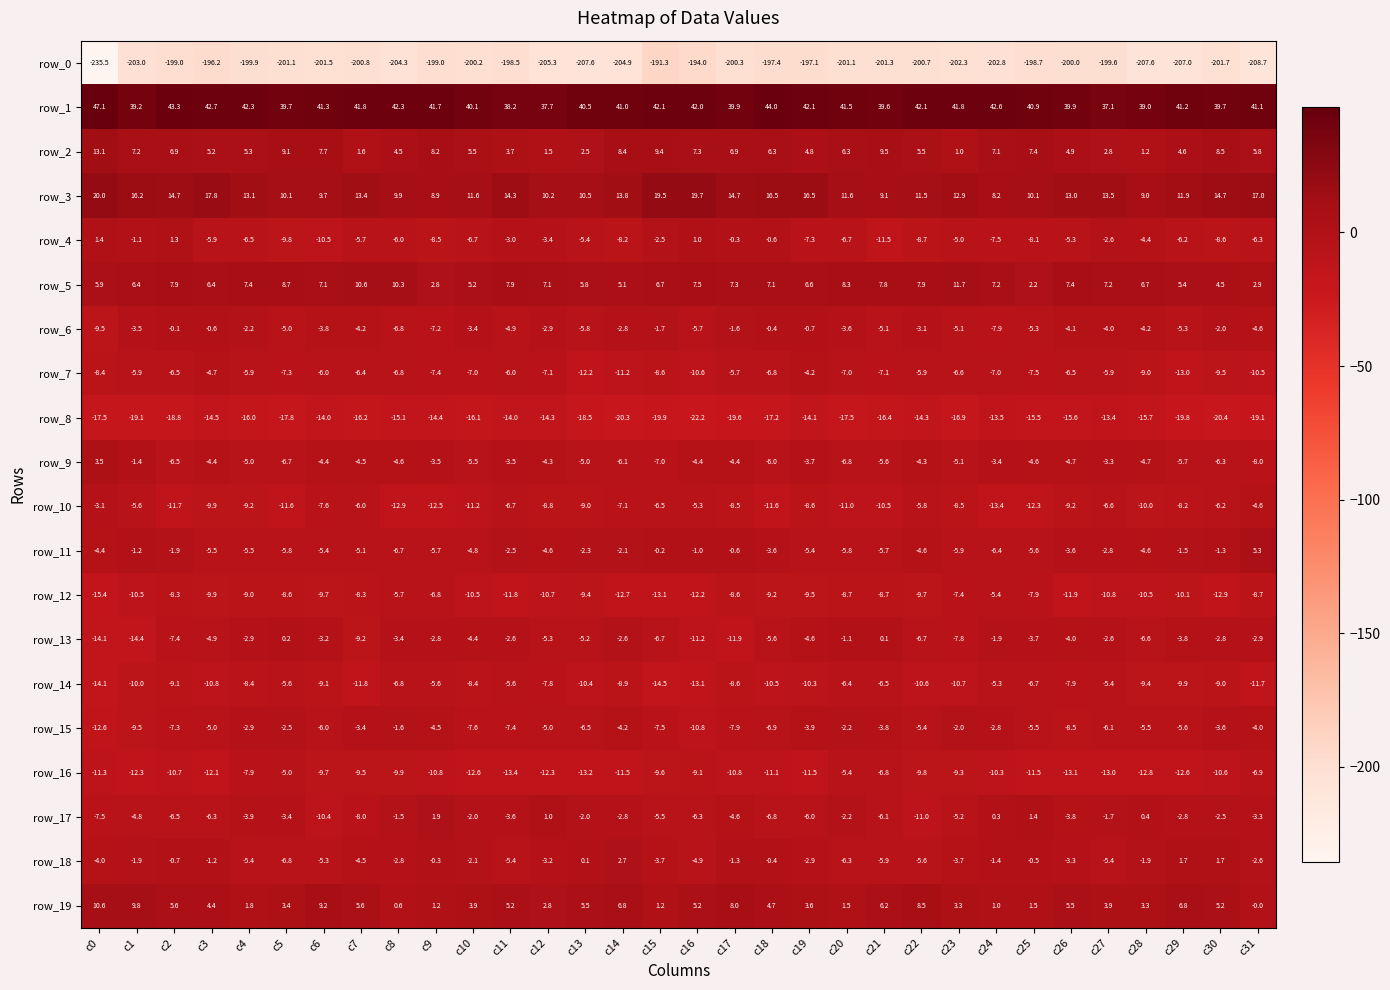

What is the spread (max minus min) of values at c23?

244.1